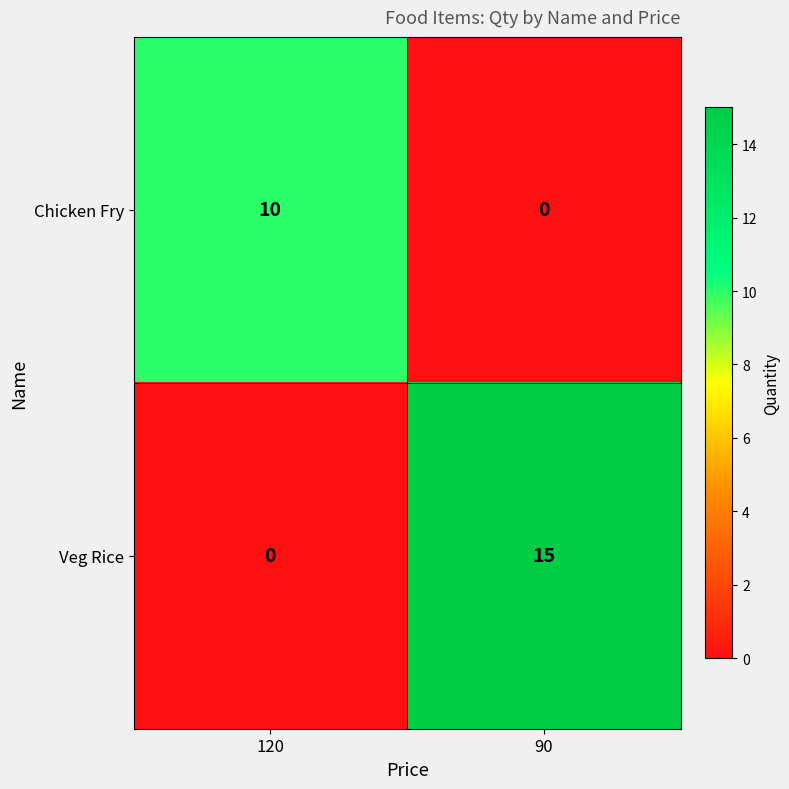

Reading left to right, list all the values displayed in this chart.

Chicken Fry: 10	0
Veg Rice: 0	15